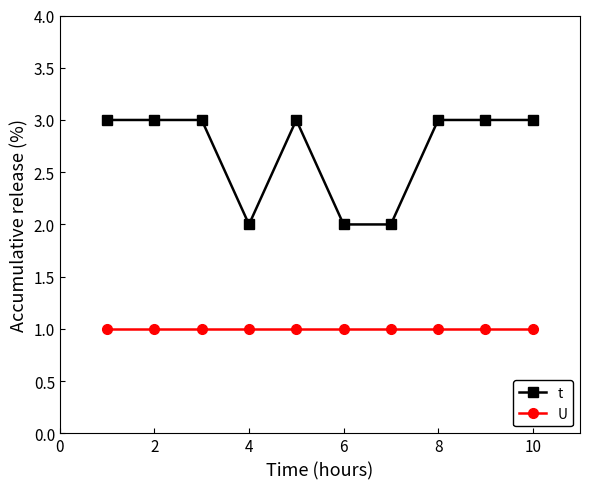

True or false: U and t cross at least once.

False